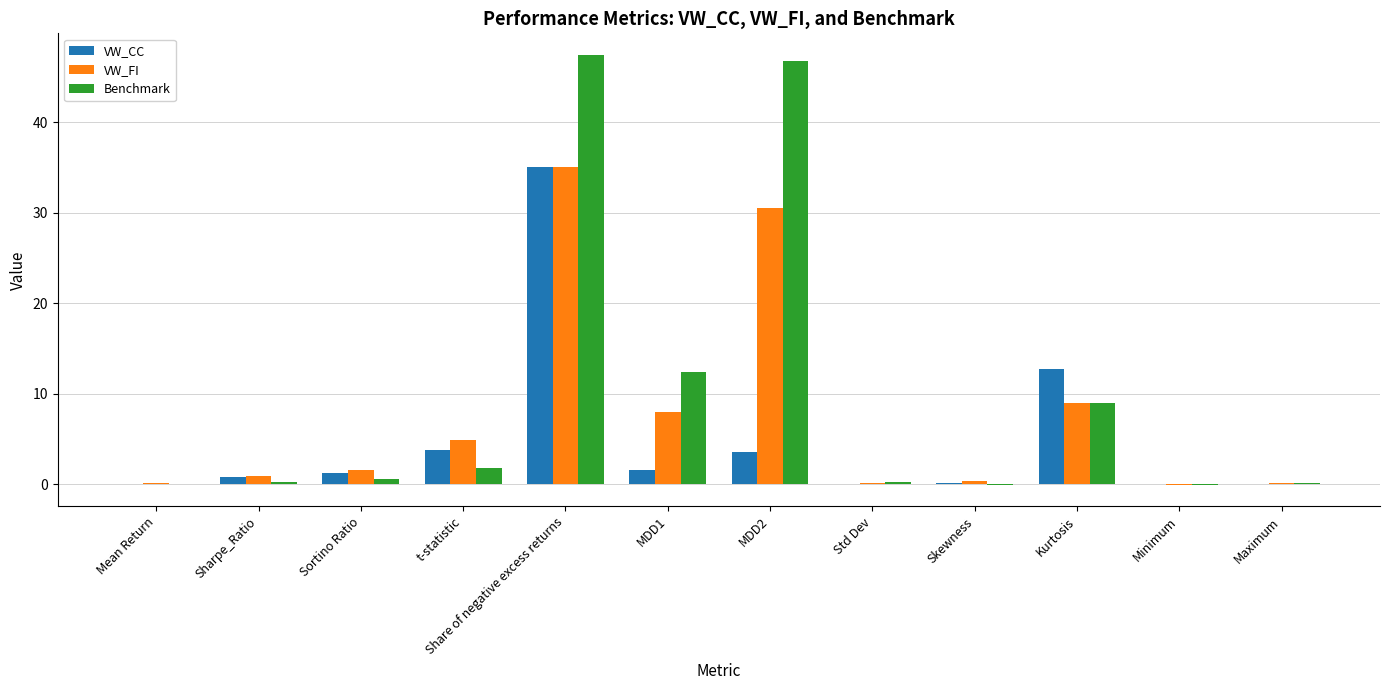

Are the bars horizontal?

No